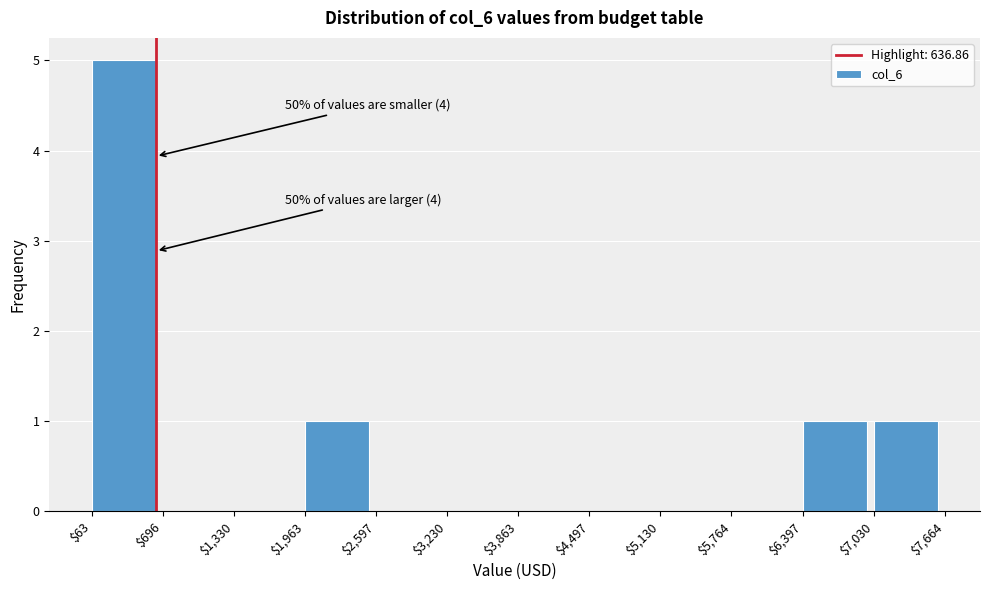

Over which range of the x-axis is the bar tallest?

$63 to $696